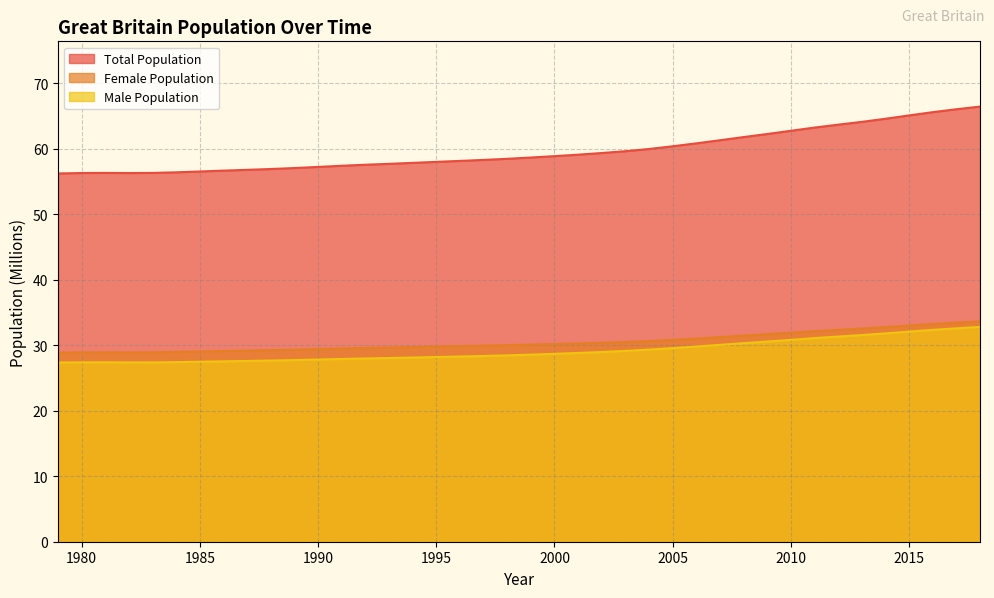

What is the difference between the Female Population values at 2015 and 1997?

3.1